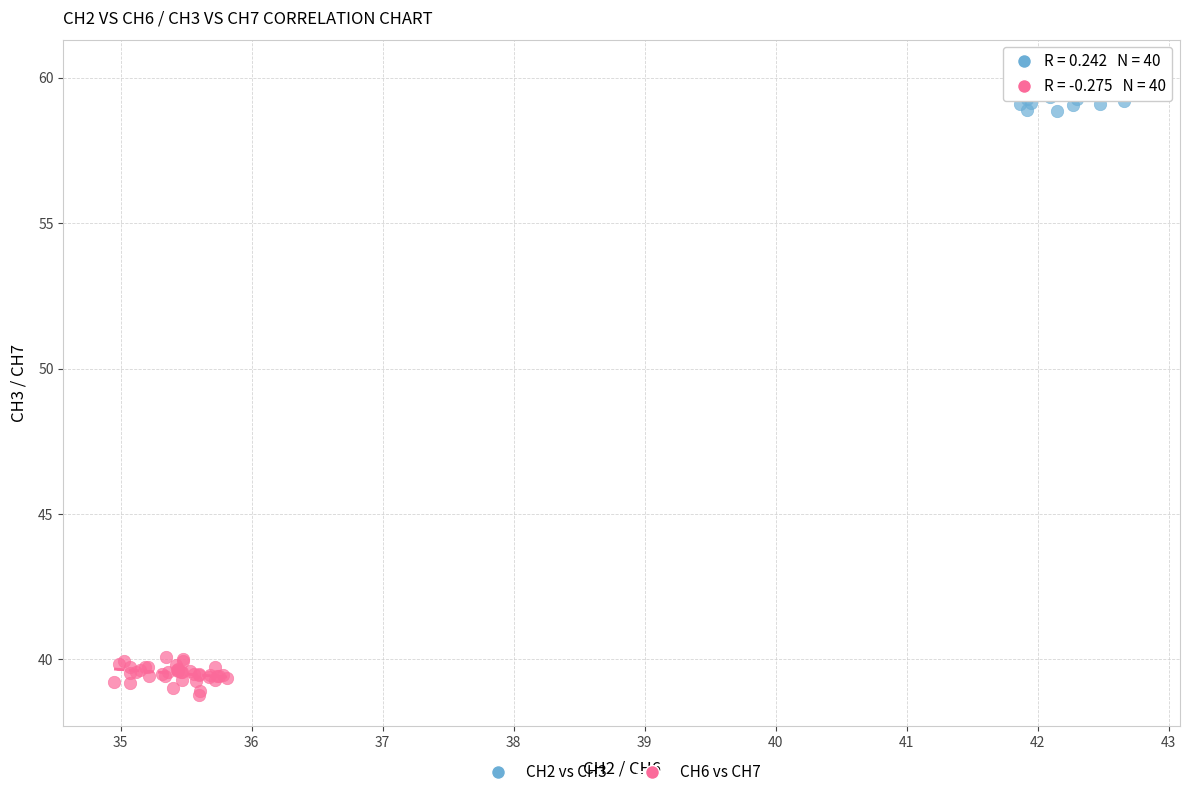

What are all the series names shown in the legend?

CH2 vs CH3, CH6 vs CH7